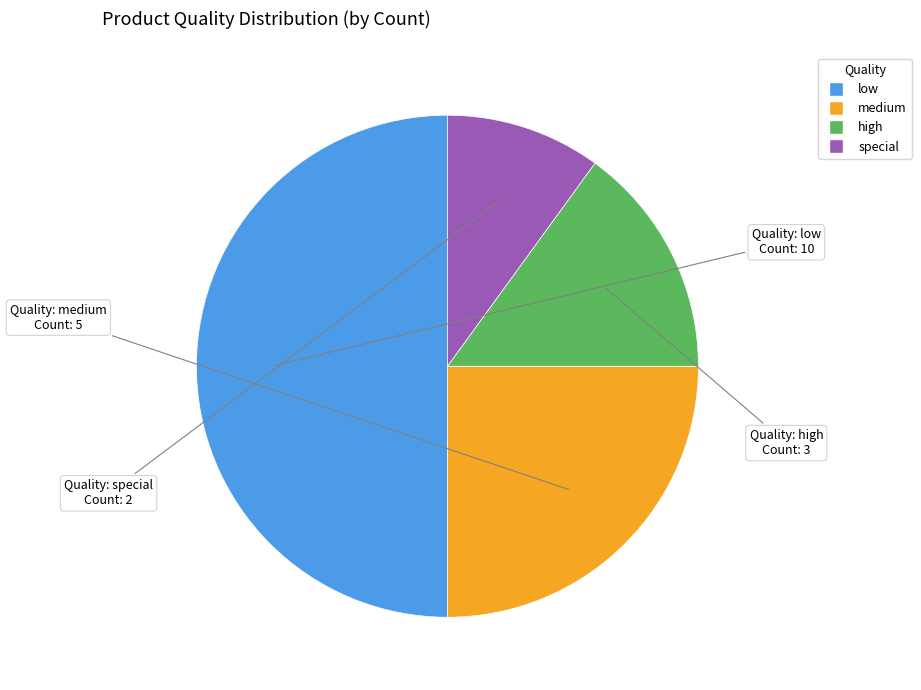

Which slice is the largest?

low